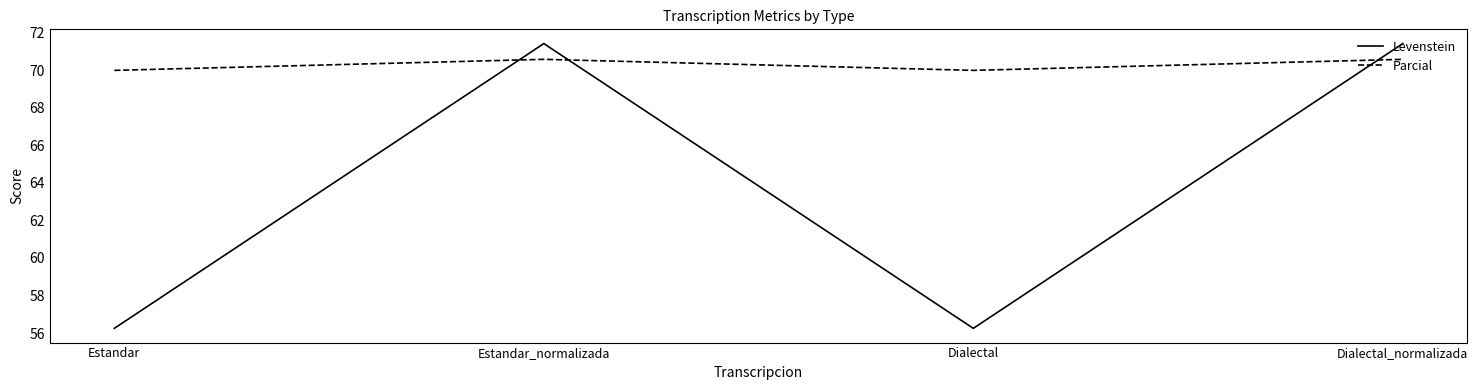

At which category does Levenstein reach its first local peak?

Estandar_normalizada